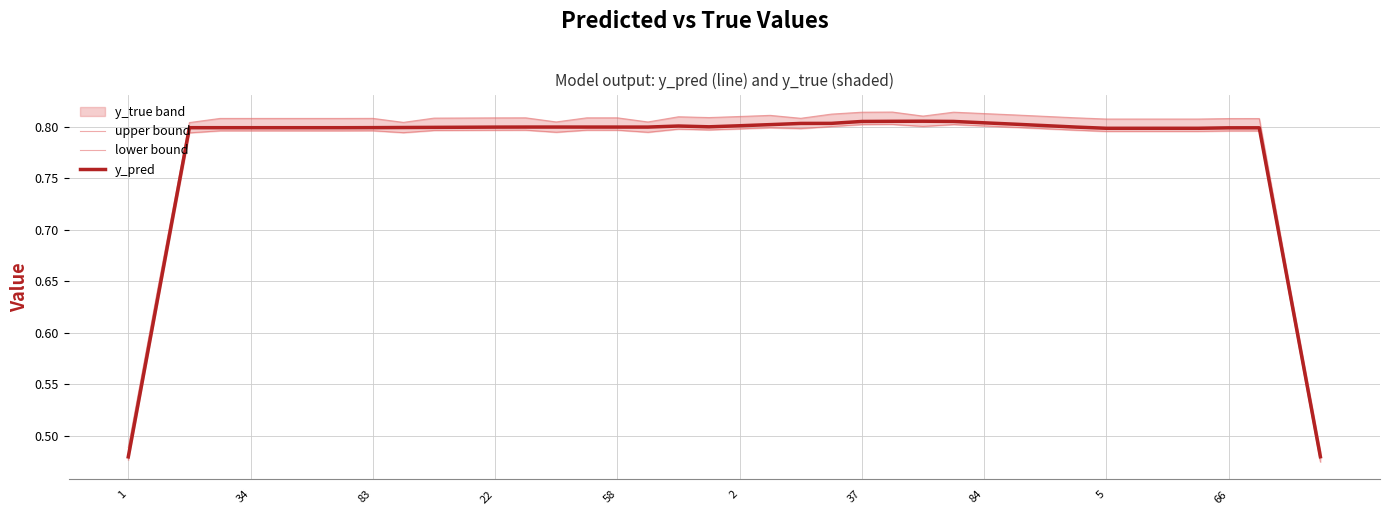

What is the sum of the lower bound values at 26 and 10?

1.6